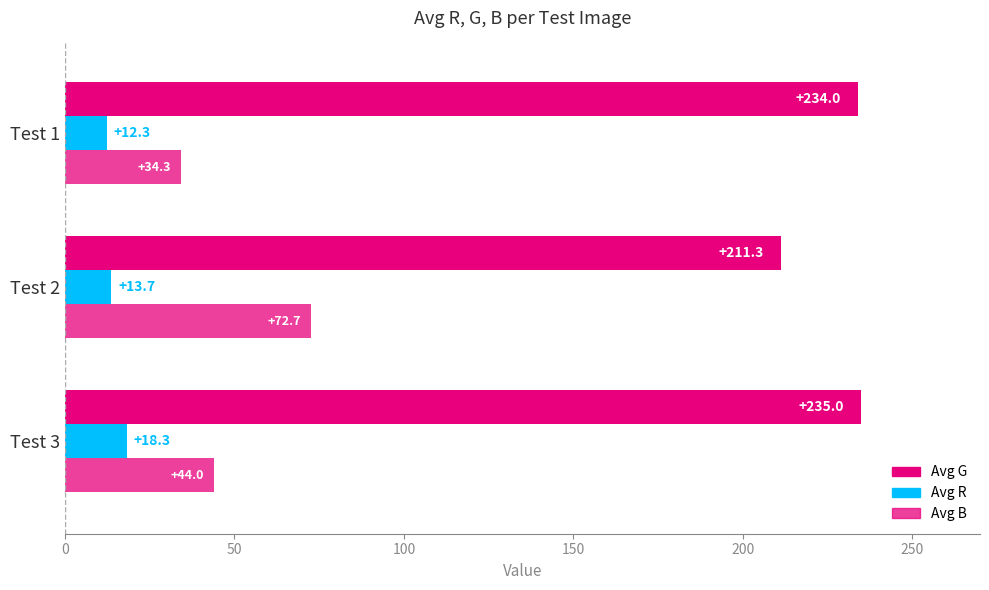

At how many categories does at least one series exceed 150?

3